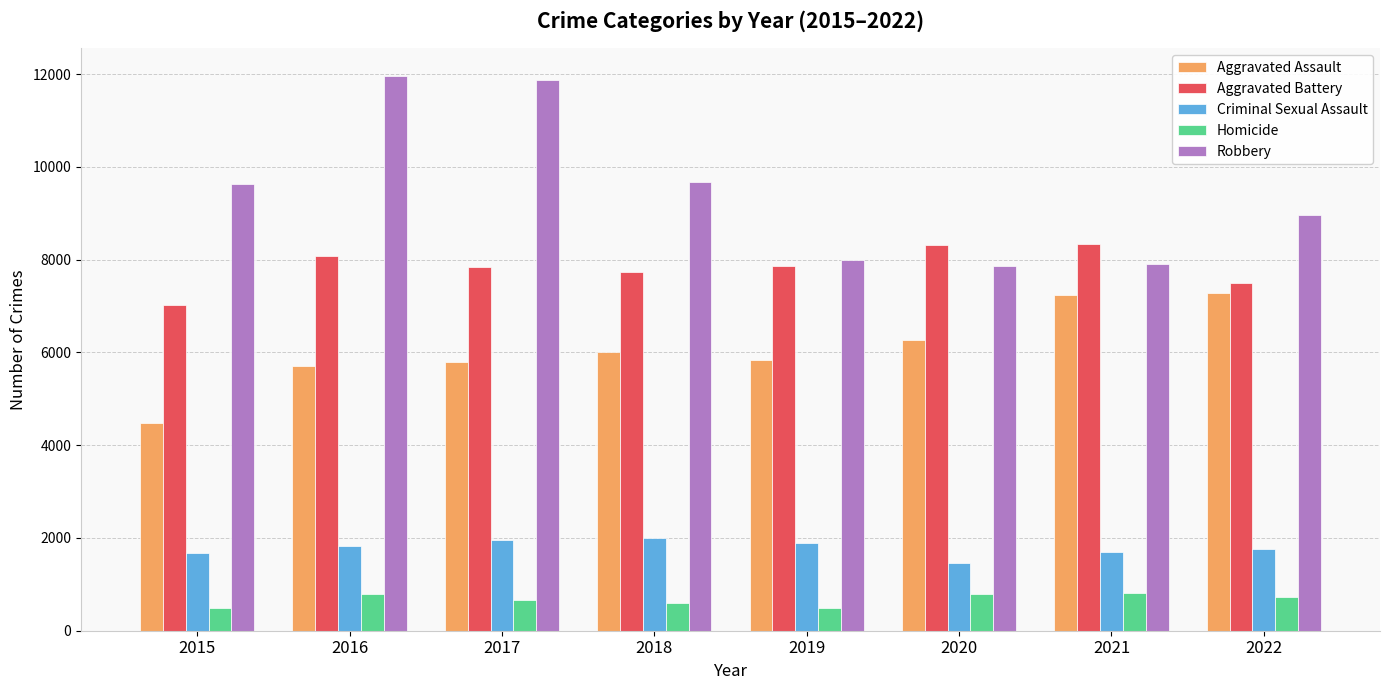

Rank the series at 2015 from lowest to highest value.

Homicide, Criminal Sexual Assault, Aggravated Assault, Aggravated Battery, Robbery